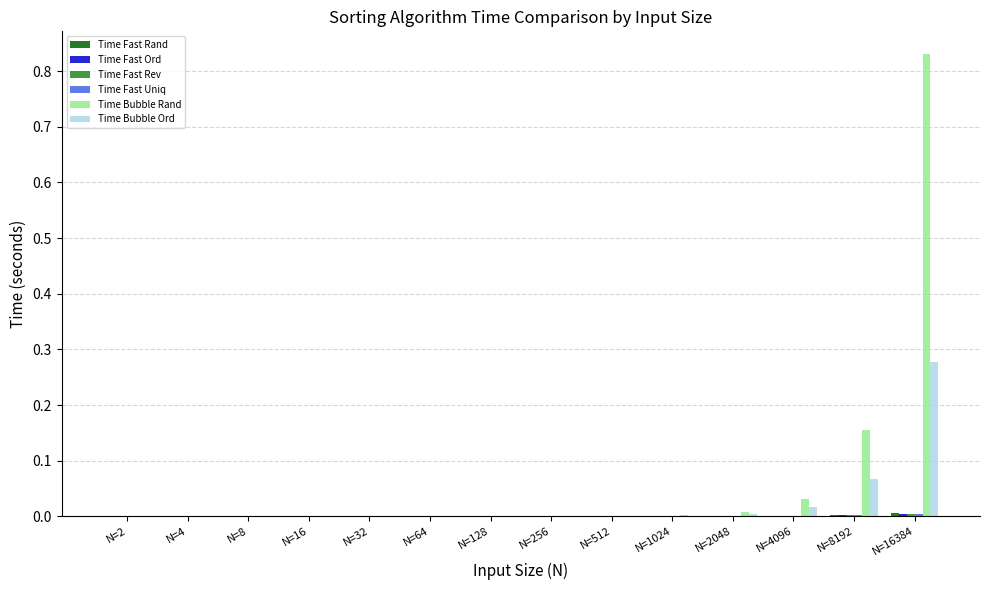

Which series has the largest total across all categories?

Time Bubble Rand